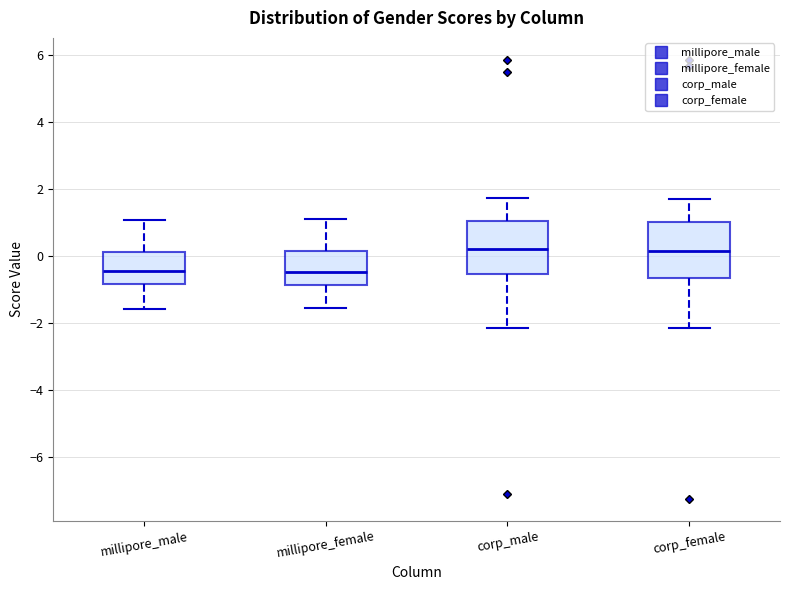

Reading left to right, read every box against the y-axis: the position of its median line, the range the box covers, and the ends of its whiskers. The values are not printed on the chart, so give them approximately, as read against the axis.

millipore_male: median -0.4, box -0.8 to 0.2, whiskers -1.6 to 1.0
millipore_female: median -0.4, box -0.8 to 0.2, whiskers -1.6 to 1.0
corp_male: median 0.2, box -0.6 to 1.0, whiskers -2.2 to 1.8
corp_female: median 0.2, box -0.6 to 1.0, whiskers -2.2 to 1.8